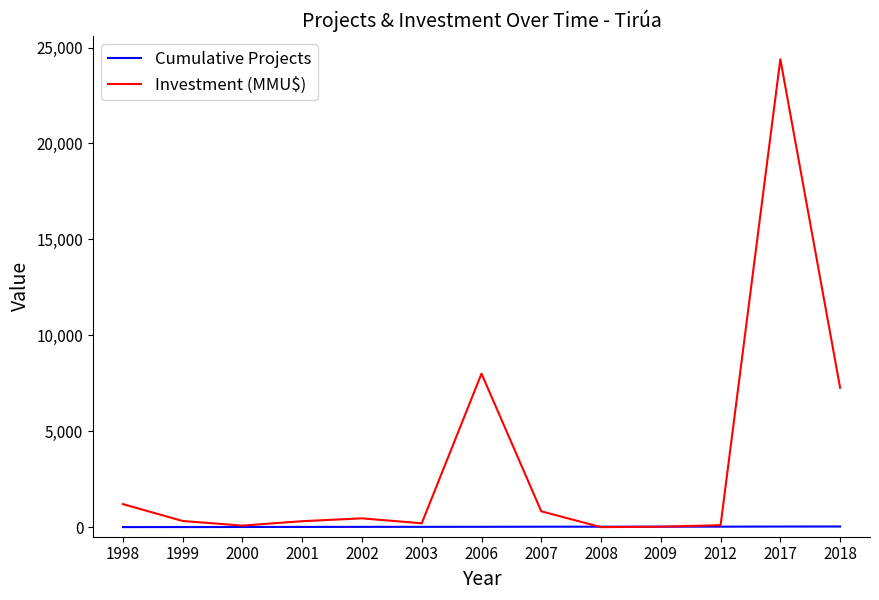

List the series in order of their peak value, lowest first.

Cumulative Projects, Investment (MMU$)